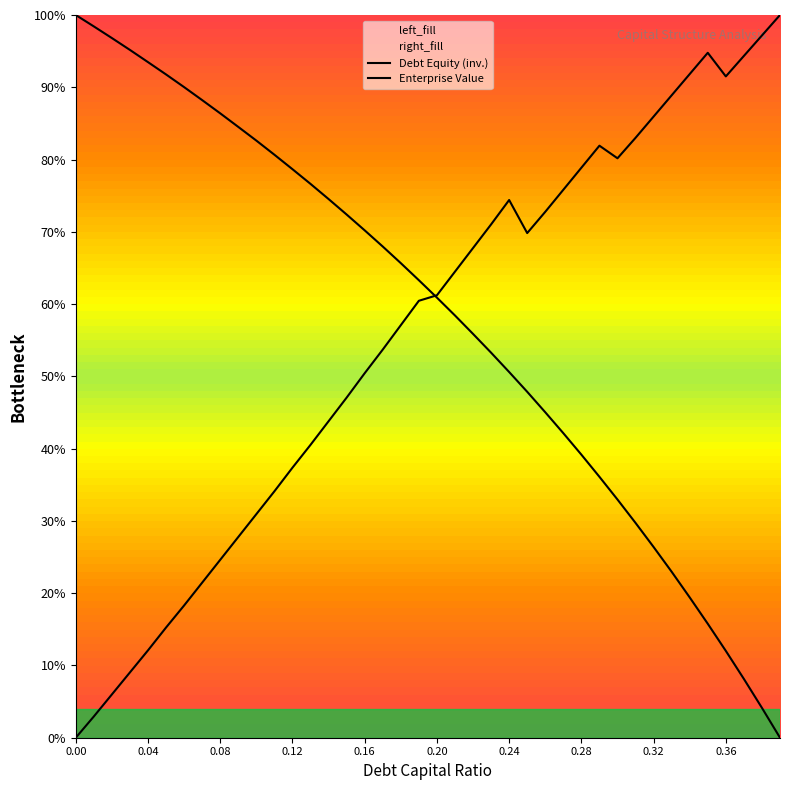

After their last crossing, which series has the higher values: Enterprise Value or Debt Equity (inv.)?

Enterprise Value